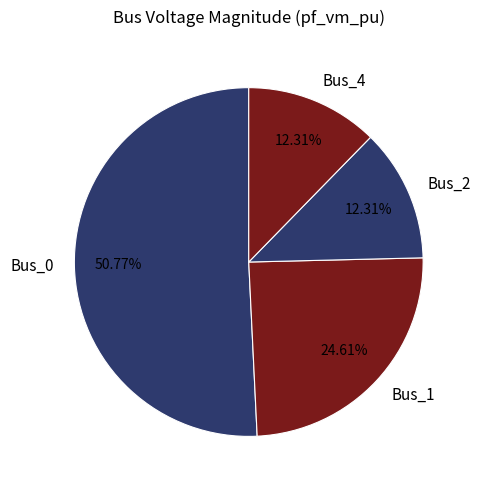

Approximately how many times larger is the value at Bus_1 compared to Bus_0?

0.5